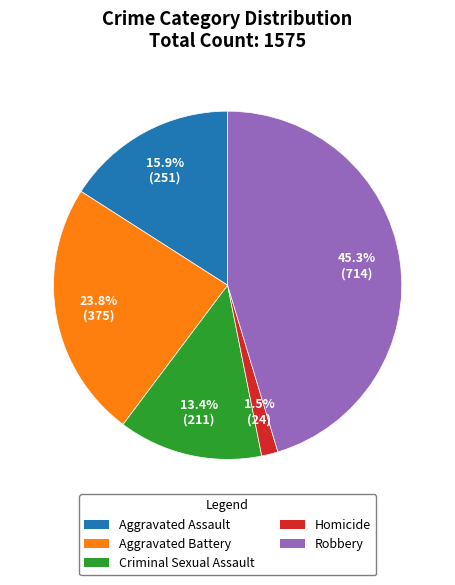

Between Aggravated Assault and Criminal Sexual Assault, which is larger?

Aggravated Assault